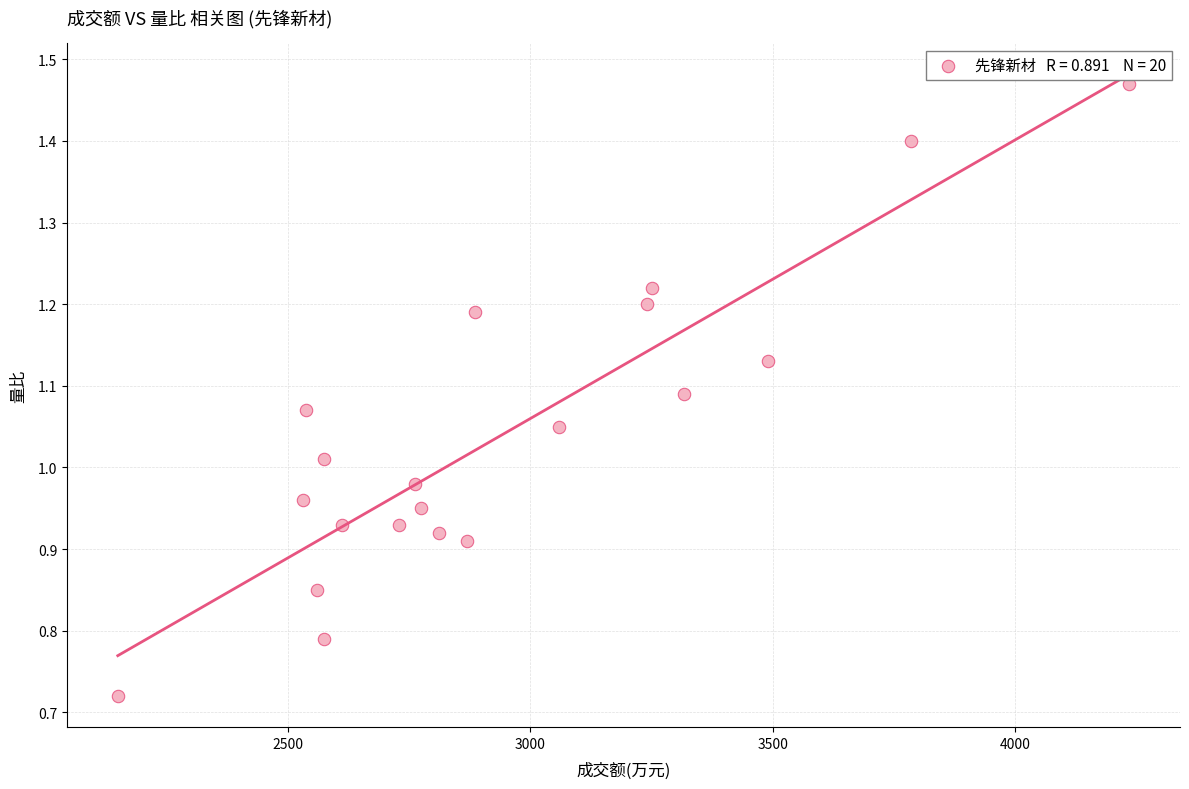

What is the range of X values (max minus min)?

2085.0